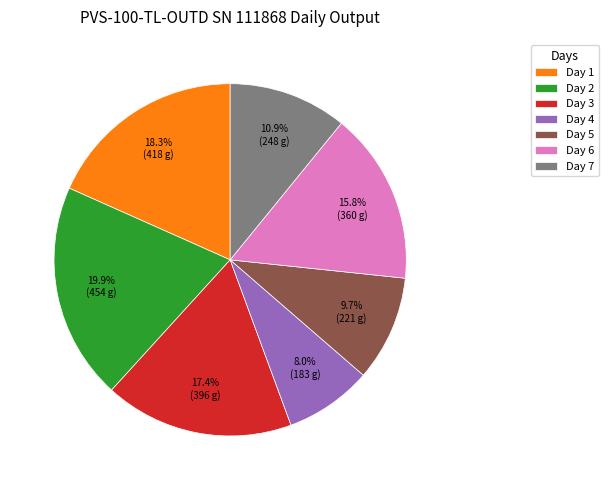

To the nearest percent, what portion does Day 1 represent?

18%